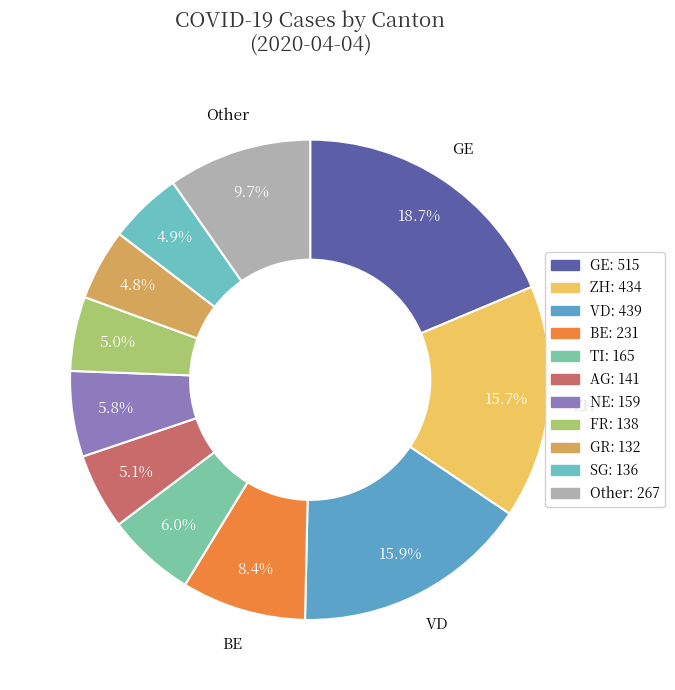

Which category has the biggest portion of the pie?

GE: 515